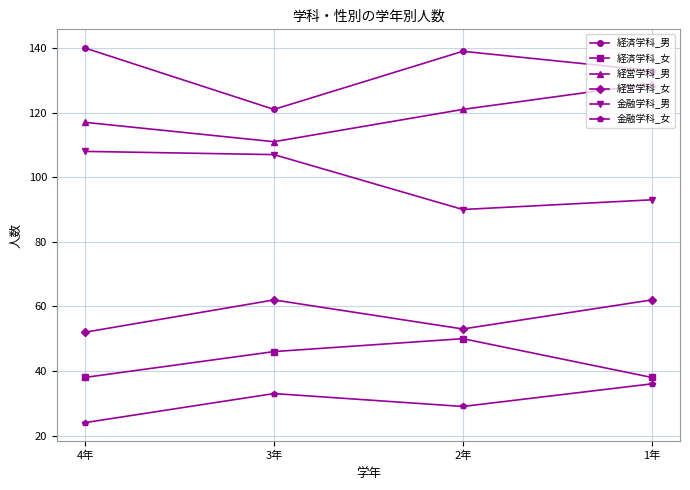

Which series changed the most between 2年 and 1年?

経済学科_女